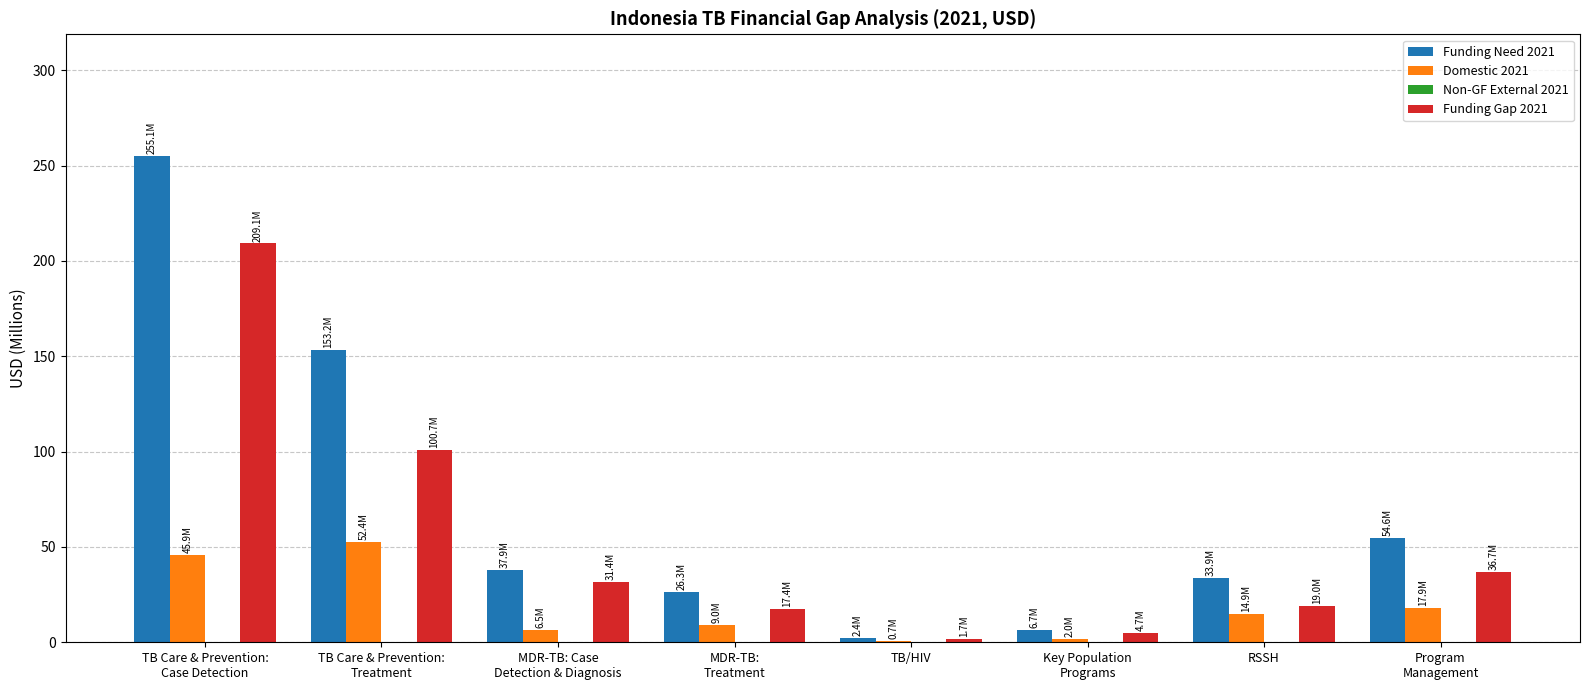

True or false: Funding Need 2021 has a value of 33.9 at RSSH.

True